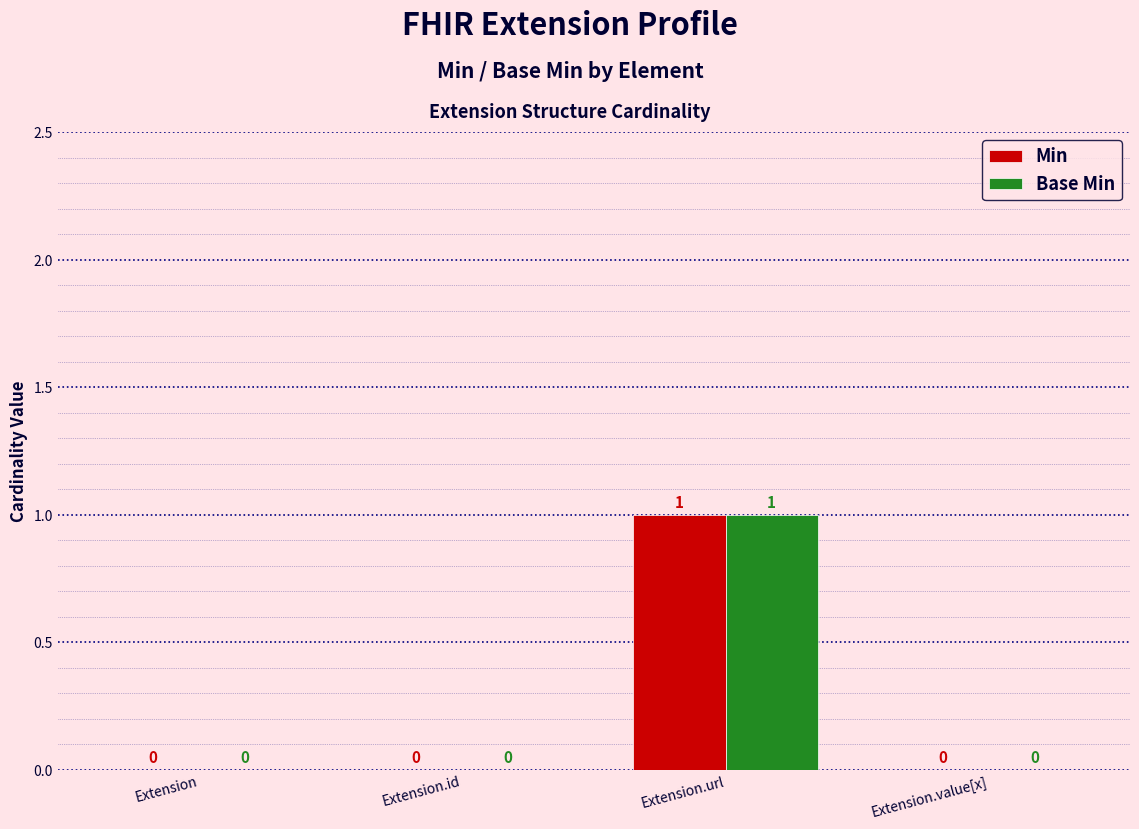

How many Min values are between 0 and 1?

4